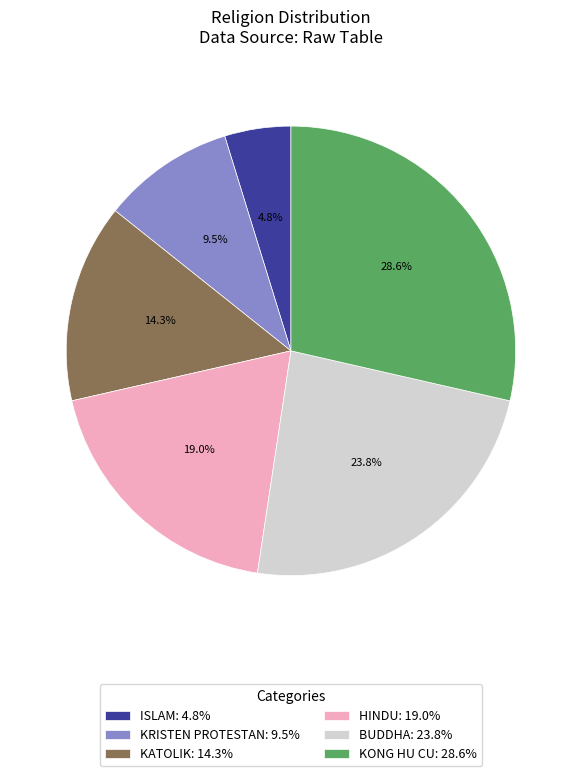

Is there a majority slice in this chart?

No